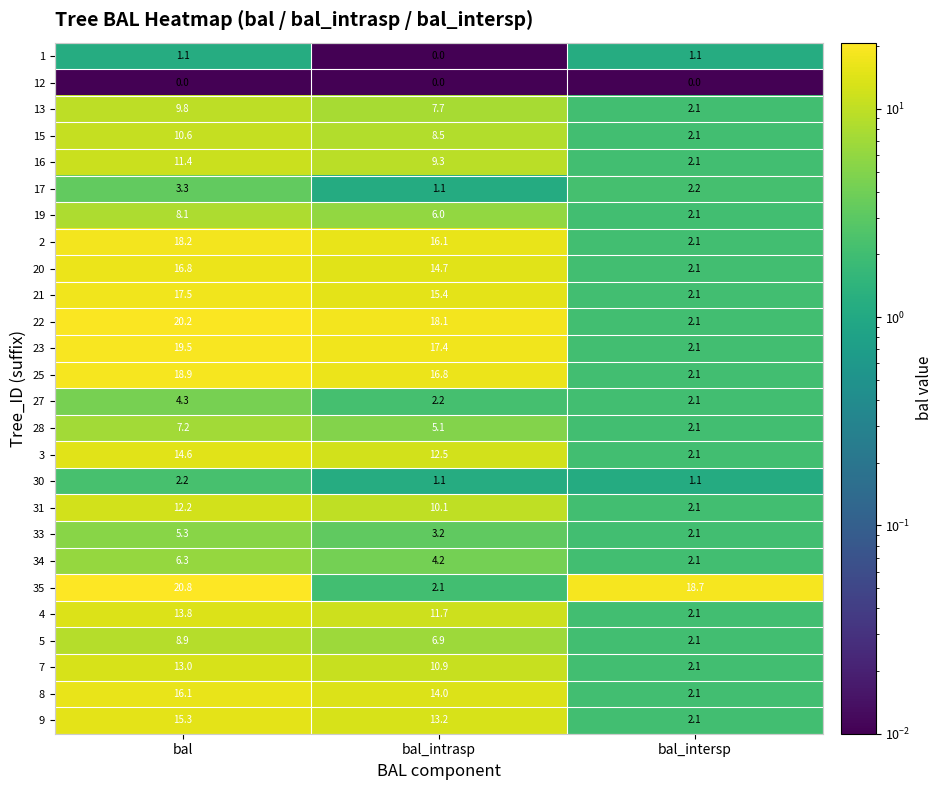

True or false: 20 has a value of 2.1 at bal_intersp.

True